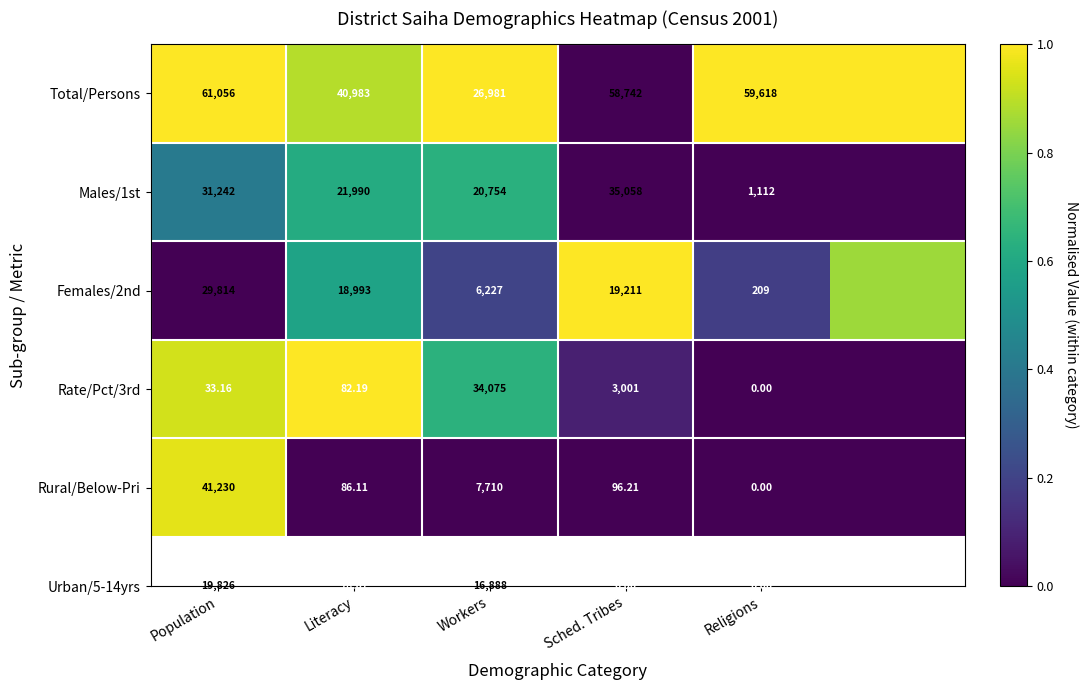

Is the value of Rural/Below-Pri at Literacy greater than the value of Rate/Pct/3rd at Literacy?

No